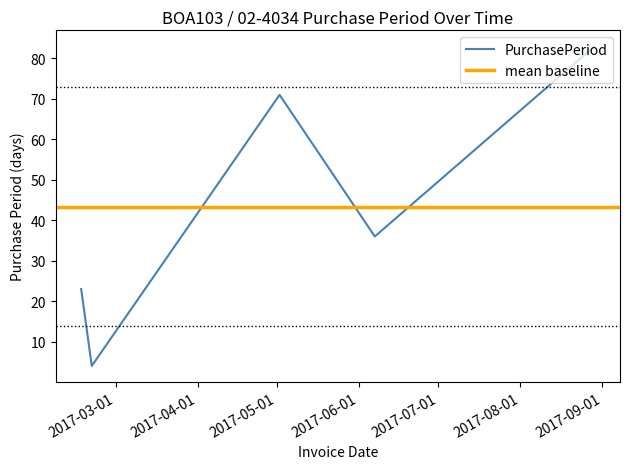

True or false: the data shows 23 at 2017-02-16.

True